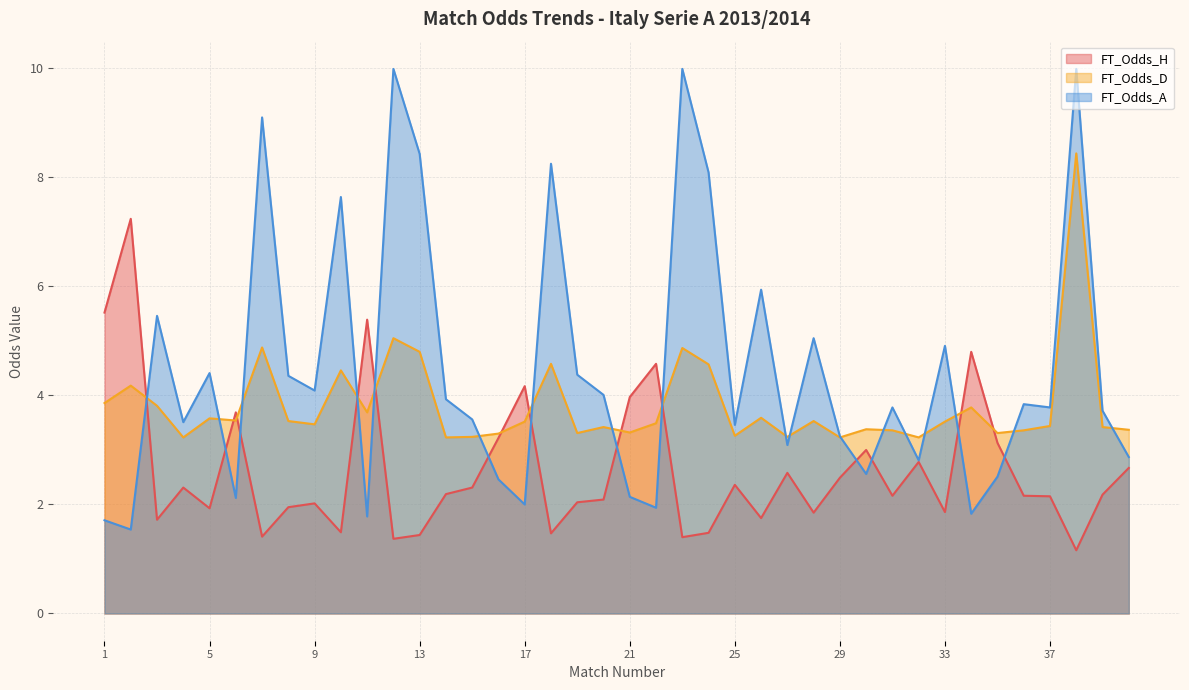

List the labels in order of FT_Odds_D value, largest first.

38, 12, 7, 23, 13, 18, 24, 10, 2, 1, 3, 34, 11, 26, 5, 6, 8, 28, 17, 33, 22, 9, 37, 20, 39, 30, 40, 31, 36, 21, 19, 35, 16, 25, 15, 27, 4, 14, 29, 32